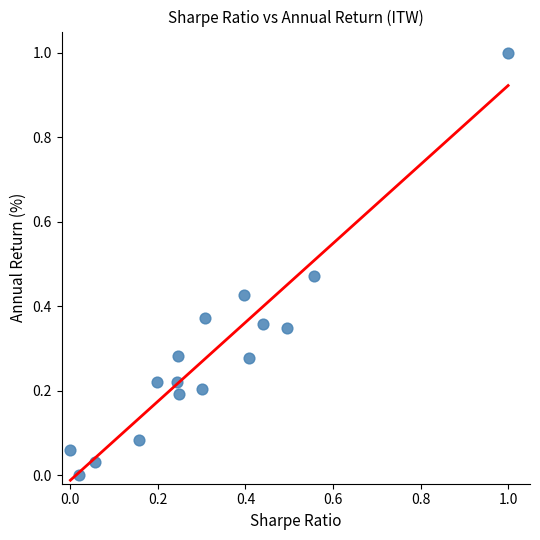

What is the range of Y values (max minus min)?

1.0